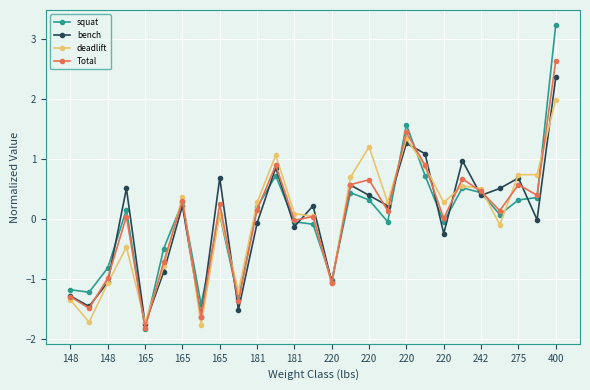

Rank the series by their maximum value, from highest to lowest.

squat, Total, bench, deadlift